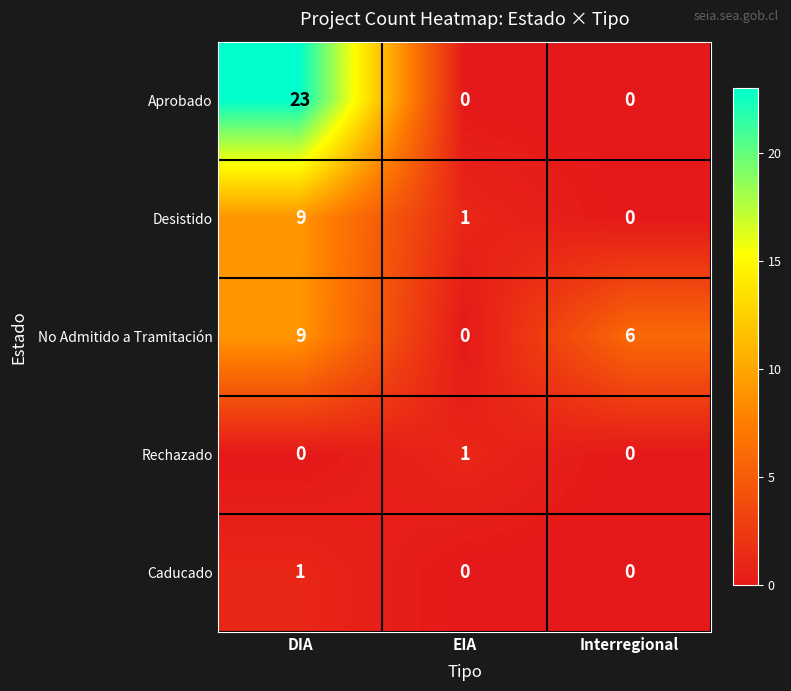

What is the total value across all series at Interregional?

6